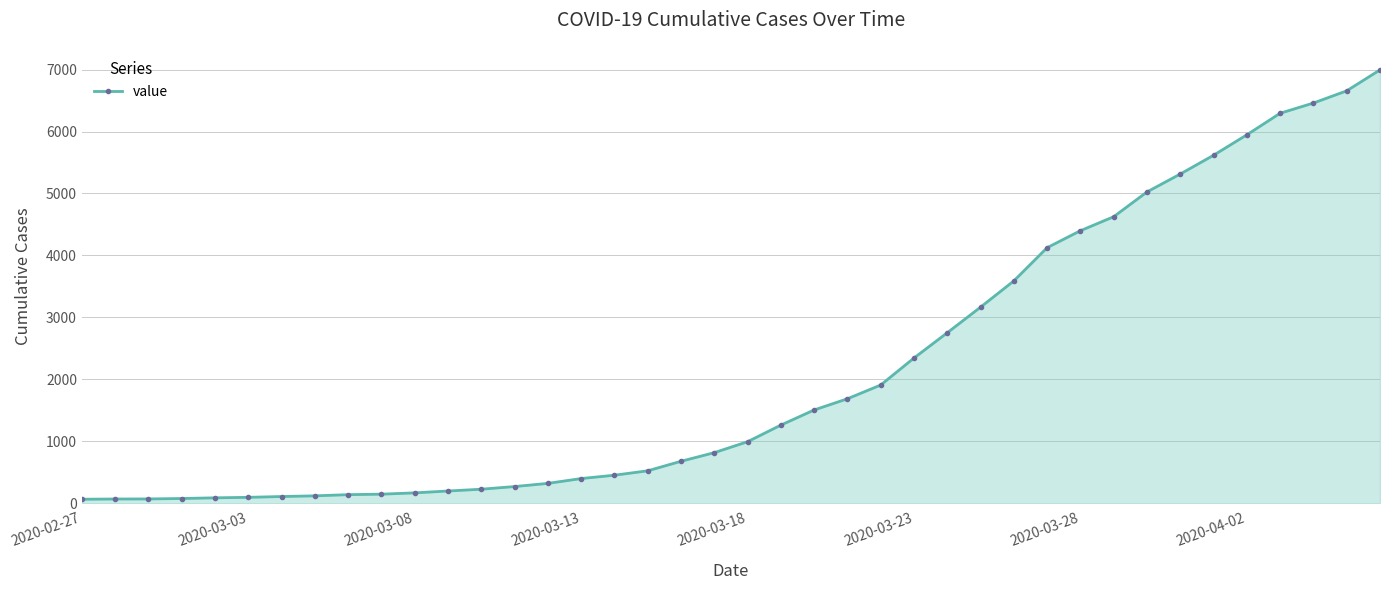

What is the maximum value shown in the chart?

6995